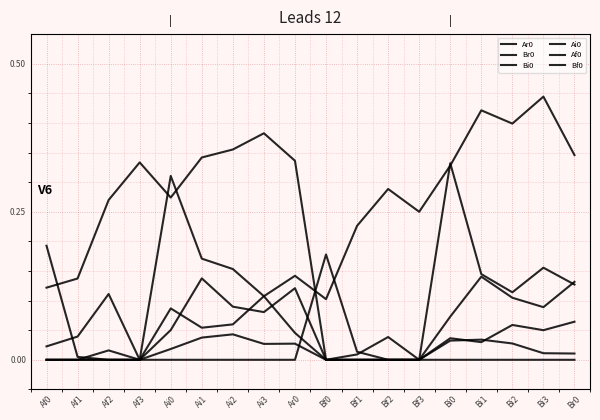

Does the chart display data point markers on the line(s)?

No